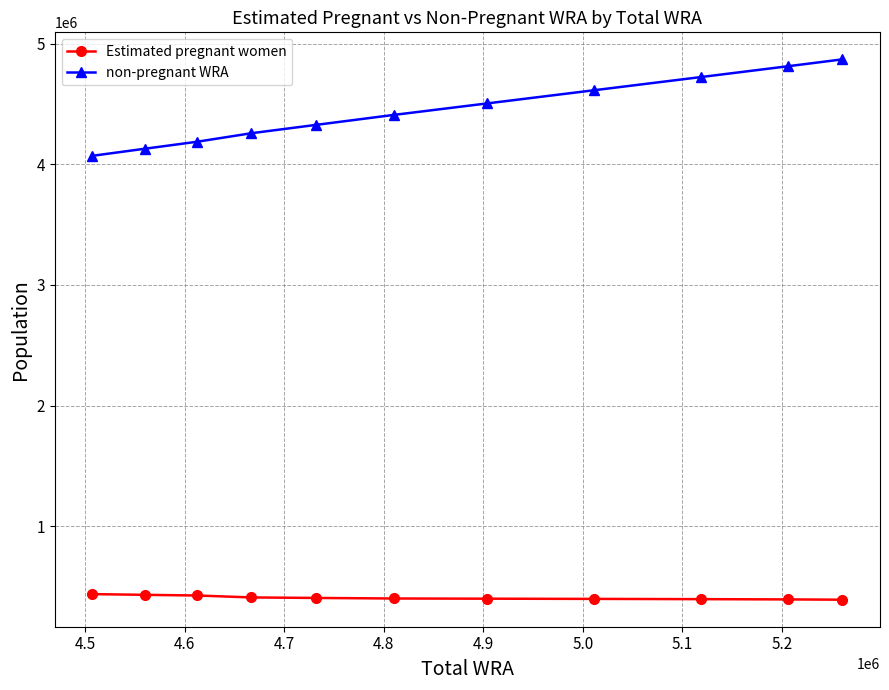

Which series has the largest total across all categories?

non-pregnant WRA